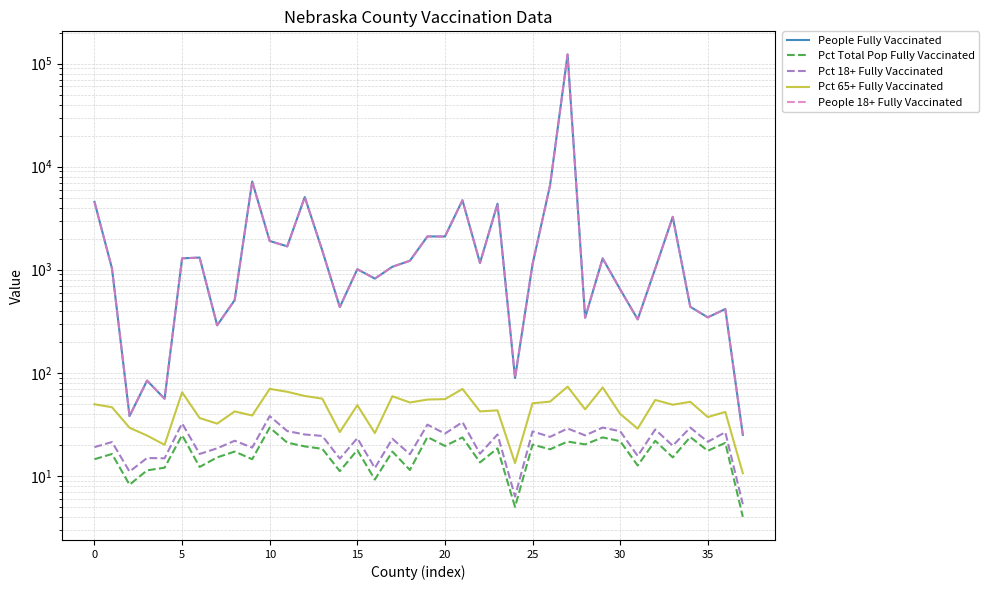

What is the label of the 3rd point from the right?

35